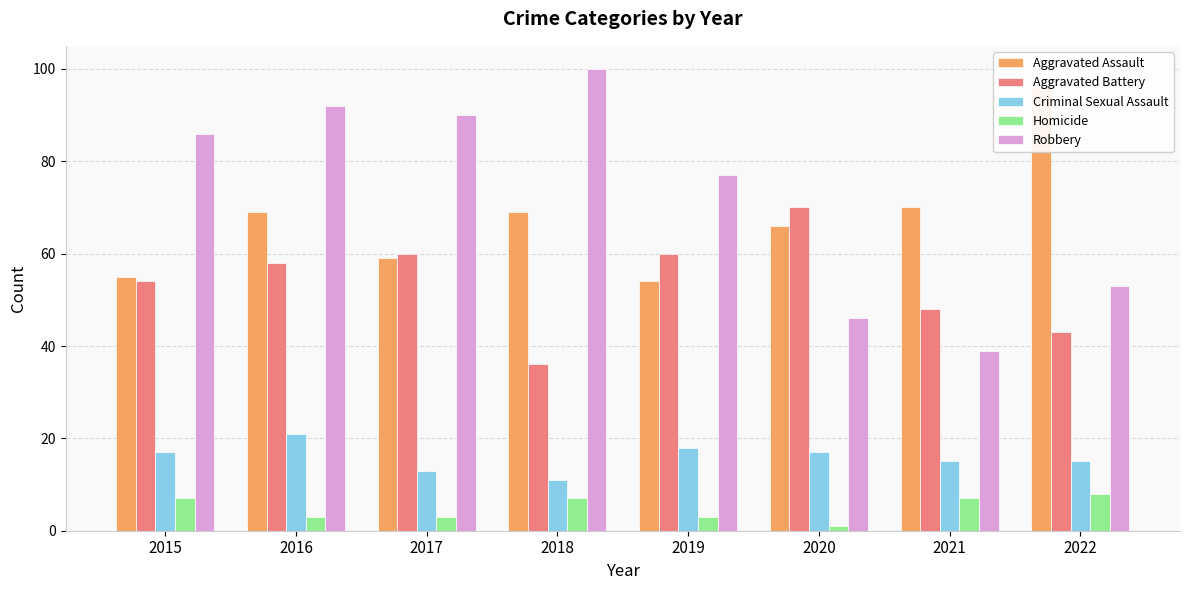

What is the sum of all Aggravated Assault values?

538